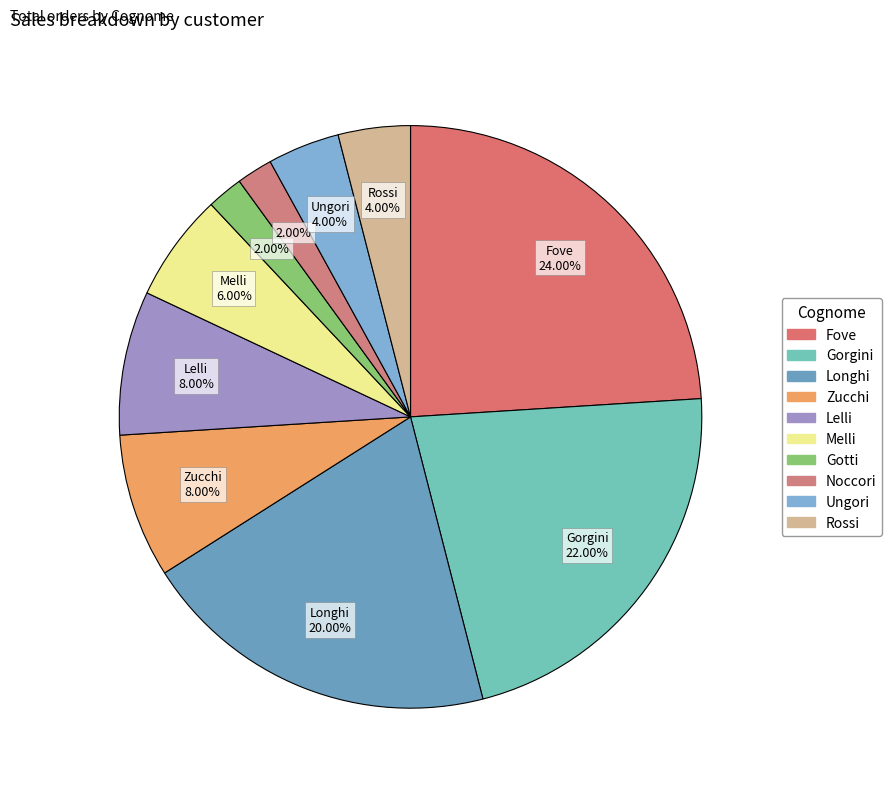

Which category has the smallest portion of the pie?

Gotti